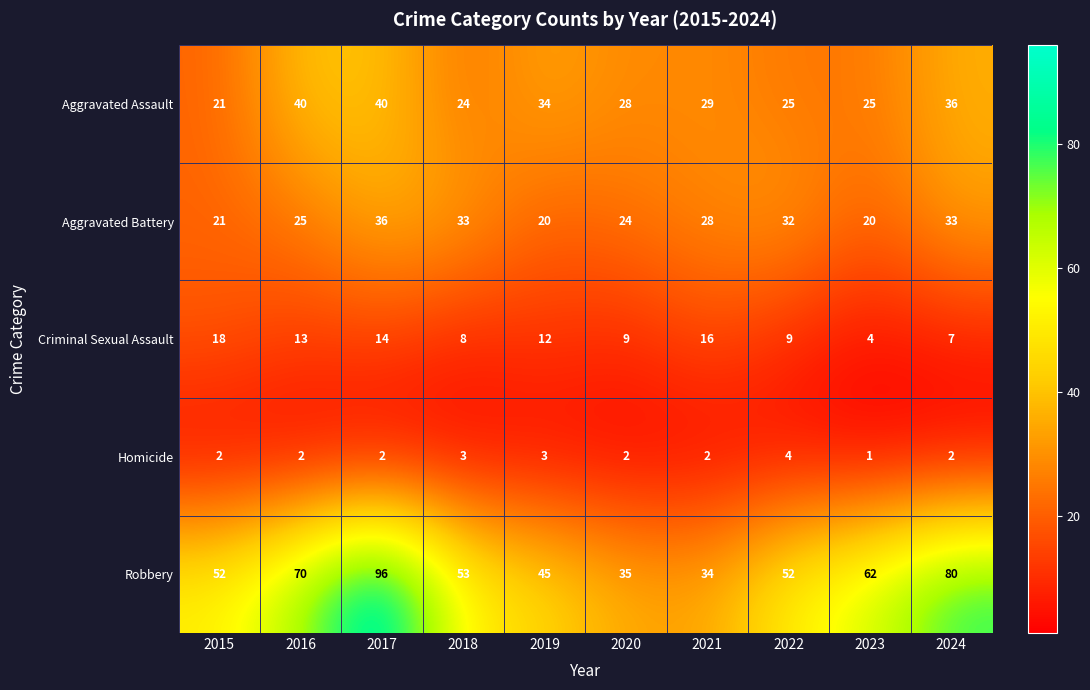

How many distinct data groups are displayed?

5